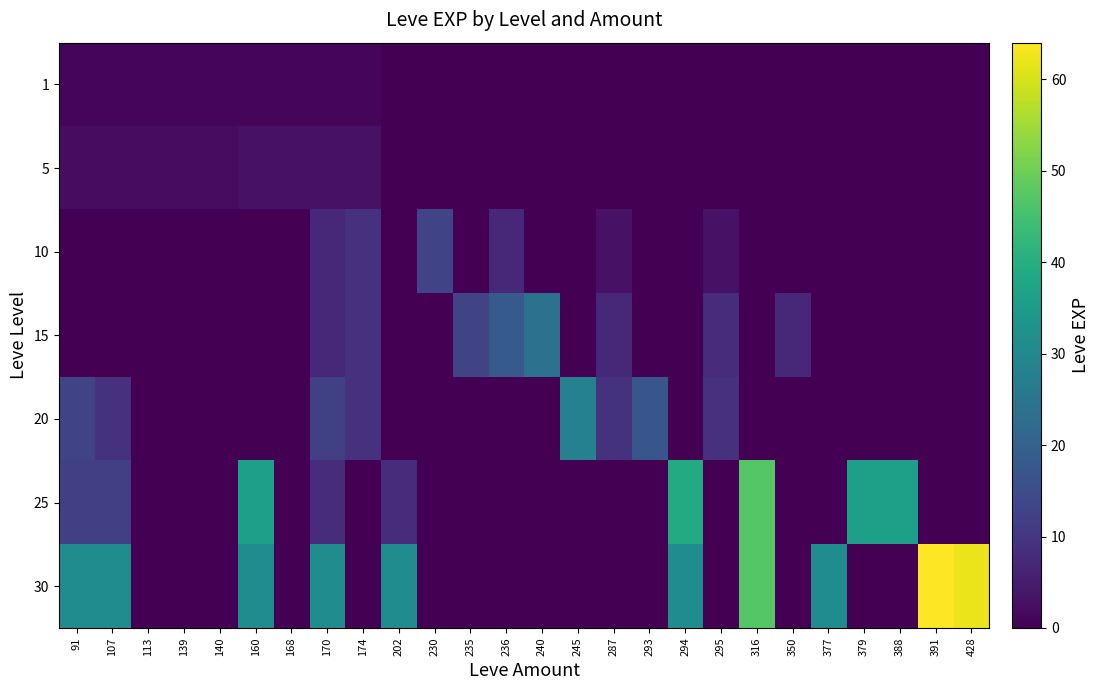

Between 139 and 235, which is larger?

139